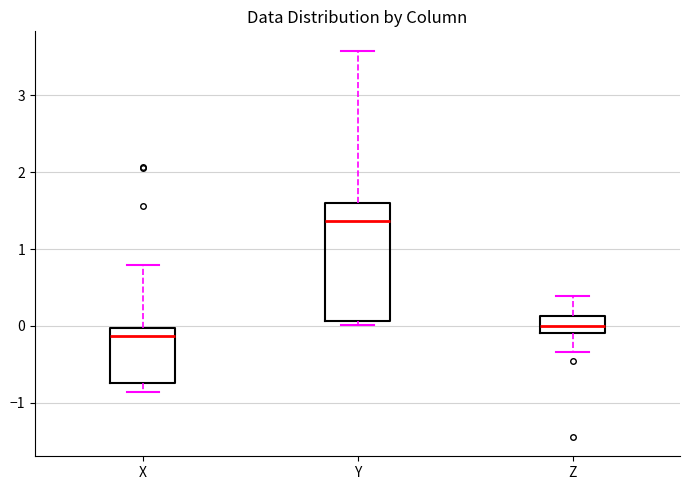

Which box is the tallest, from its lower edge to its upper edge?

Y